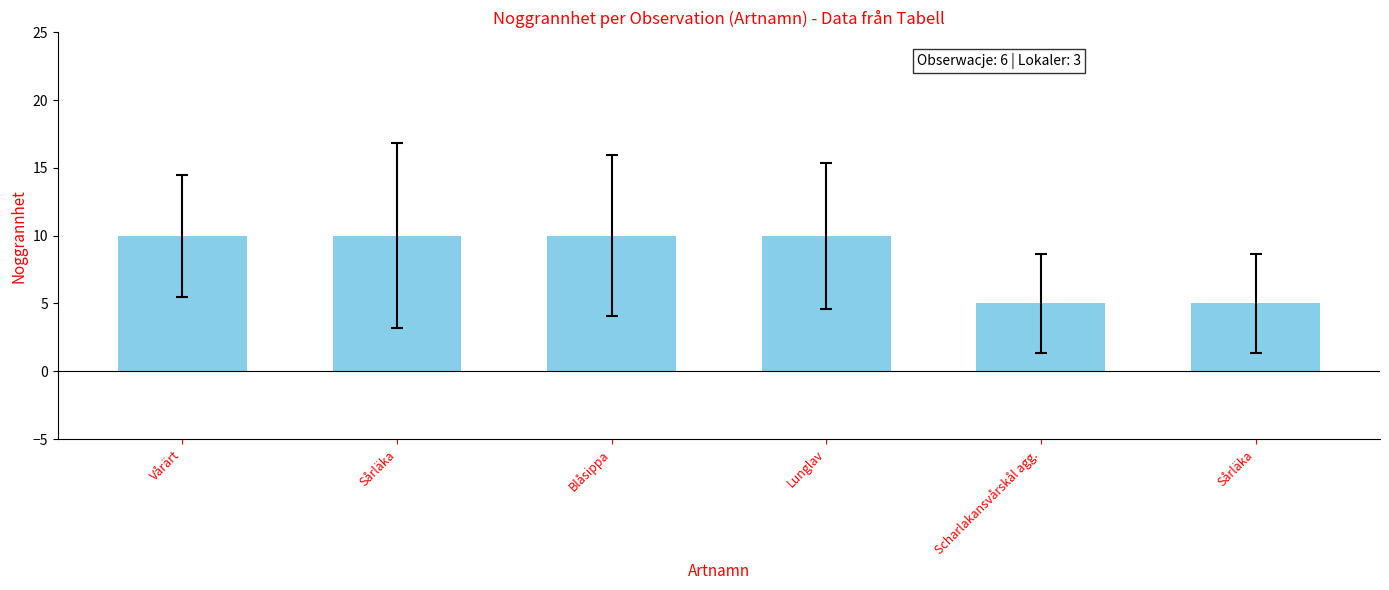

Reading left to right, extract all data points from this chart.

Vårärt=10	Sårläka=10	Blåsippa=10	Lunglav=10	Scharlakansvårskål agg.=5	Sårläka=5